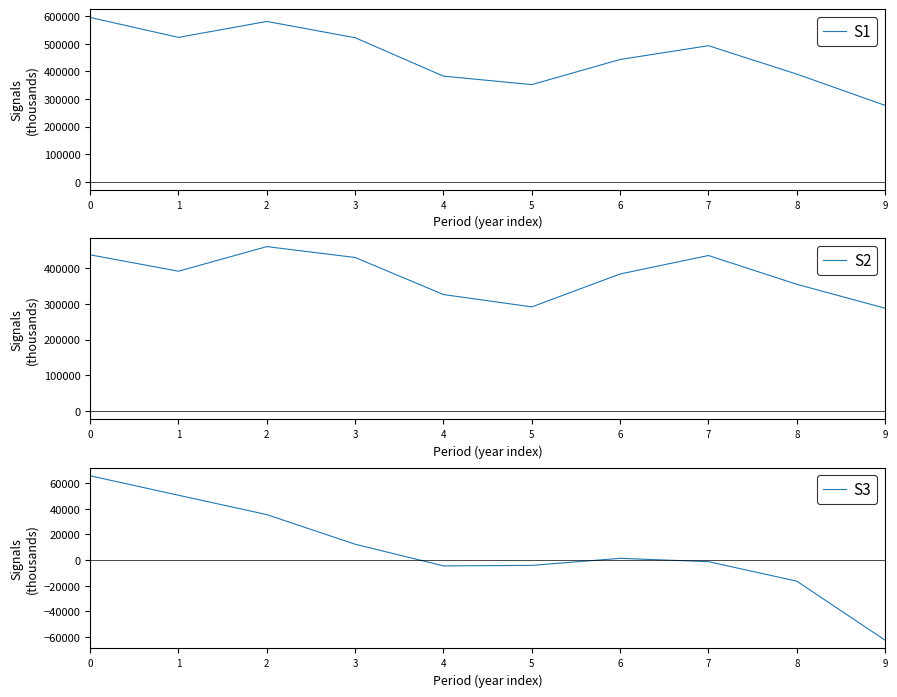

What is the difference between the S3 values at 1 and 7?

51800